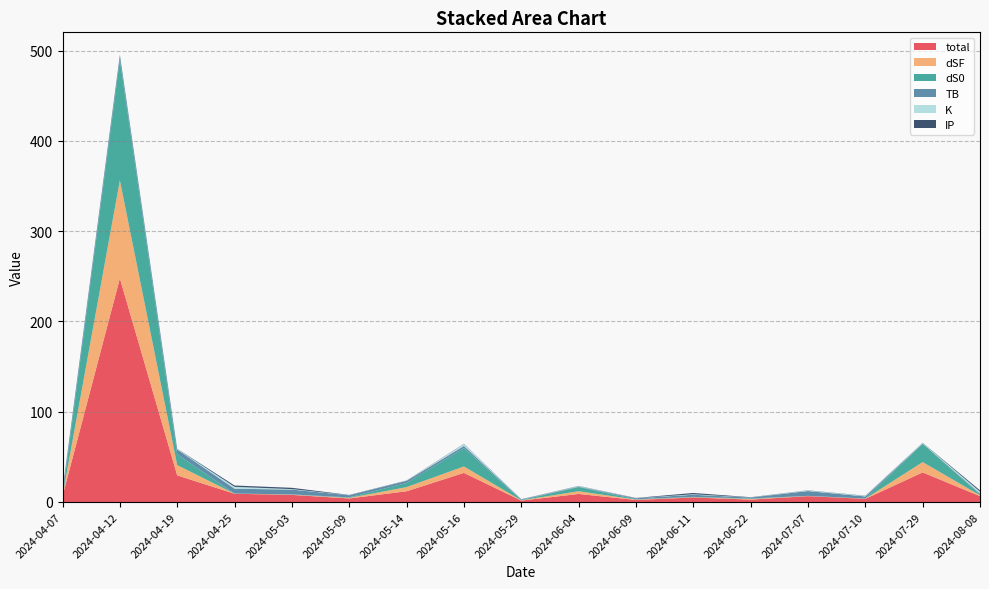

Reading left to right, extract all data points from this chart.

total: 2024-04-07=6.5	2024-04-12=247.7	2024-04-19=29.5	2024-04-25=9.1	2024-05-03=7.9	2024-05-09=3.9	2024-05-14=11.9	2024-05-16=32.2	2024-05-29=1.5	2024-06-04=8.9	2024-06-09=2.3	2024-06-11=5.0	2024-06-22=2.7	2024-07-07=6.5	2024-07-10=3.5	2024-07-29=32.8	2024-08-08=6.5
dSF: 2024-04-07=0.4	2024-04-12=108.5	2024-04-19=11.4	2024-04-25=0.1	2024-05-03=0.3	2024-05-09=0.6	2024-05-14=4.6	2024-05-16=7.1	2024-05-29=0.3	2024-06-04=3.0	2024-06-09=0.4	2024-06-11=0.3	2024-06-22=0.6	2024-07-07=0.2	2024-07-10=0.2	2024-07-29=11.4	2024-08-08=0.9
dS0: 2024-04-07=0.4	2024-04-12=133.5	2024-04-19=12.0	2024-04-25=0.1	2024-05-03=0.2	2024-05-09=0.6	2024-05-14=4.6	2024-05-16=20.4	2024-05-29=0.4	2024-06-04=4.6	2024-06-09=0.4	2024-06-11=0.4	2024-06-22=0.6	2024-07-07=0.2	2024-07-10=0.2	2024-07-29=20.4	2024-08-08=0.9
TB: 2024-04-07=5.3	2024-04-12=5.3	2024-04-19=5.3	2024-04-25=5.3	2024-05-03=5.3	2024-05-09=2.4	2024-05-14=2.4	2024-05-16=2.4	2024-05-29=0.5	2024-06-04=0.5	2024-06-09=1.1	2024-06-11=2.4	2024-06-22=1.1	2024-07-07=5.3	2024-07-10=2.4	2024-07-29=0.2	2024-08-08=1.1
K: 2024-04-07=0.1	2024-04-12=0.1	2024-04-19=0.5	2024-04-25=2.1	2024-05-03=0.5	2024-05-09=0.1	2024-05-14=0.1	2024-05-16=2.1	2024-05-29=0.1	2024-06-04=0.5	2024-06-09=0.1	2024-06-11=0.5	2024-06-22=0.1	2024-07-07=0.5	2024-07-10=0.5	2024-07-29=0.5	2024-08-08=2.1
IP: 2024-04-07=0.2	2024-04-12=0.2	2024-04-19=0.2	2024-04-25=1.4	2024-05-03=1.4	2024-05-09=0.2	2024-05-14=0.2	2024-05-16=0.2	2024-05-29=0.2	2024-06-04=0.2	2024-06-09=0.2	2024-06-11=1.4	2024-06-22=0.2	2024-07-07=0.2	2024-07-10=0.2	2024-07-29=0.2	2024-08-08=1.4